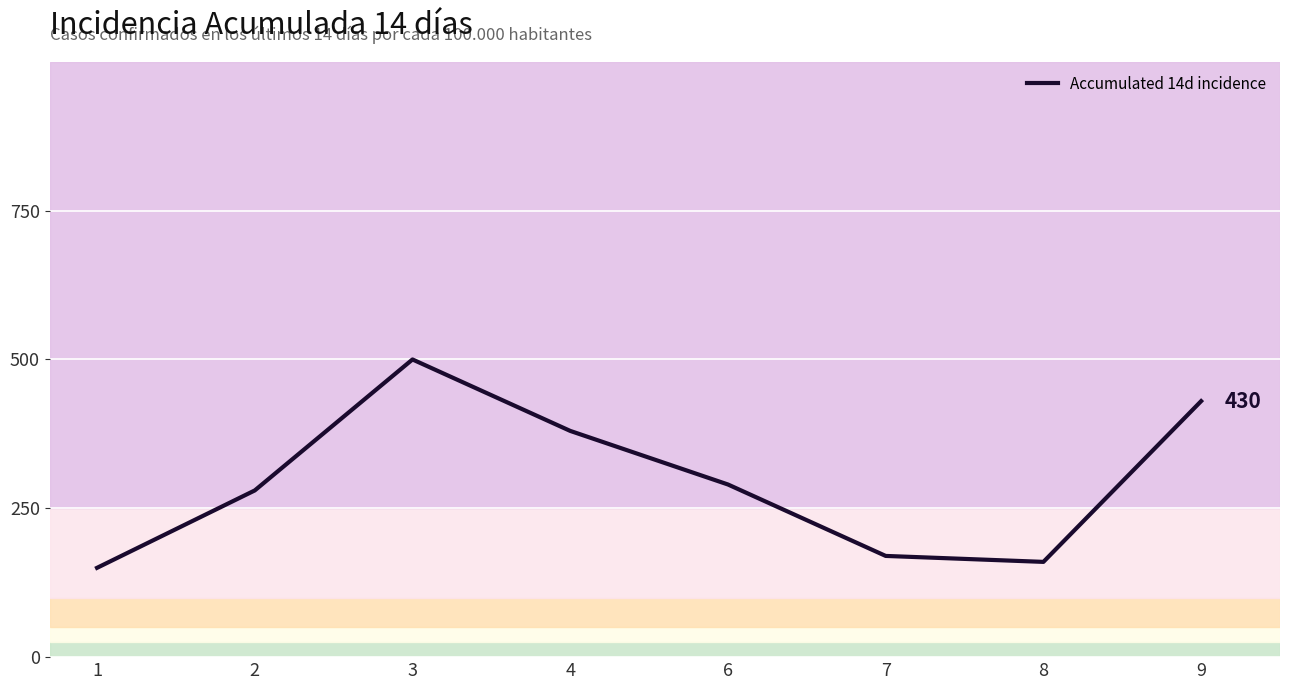

Count the number of data series in this chart.

1